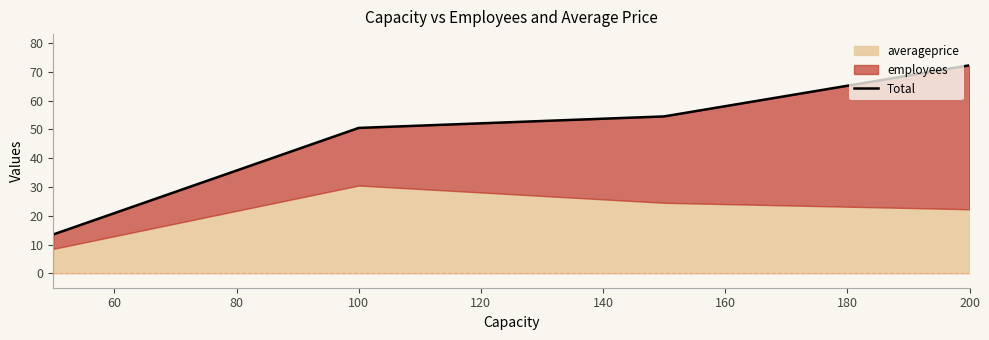

What is the value of the 4th point from the left?

72.2